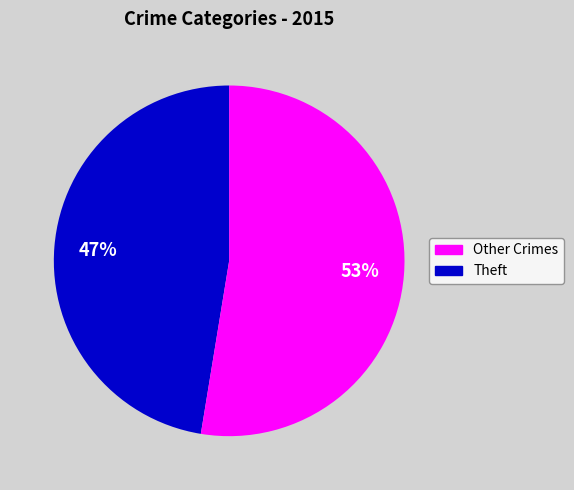

Is Theft the majority of the pie?

Yes